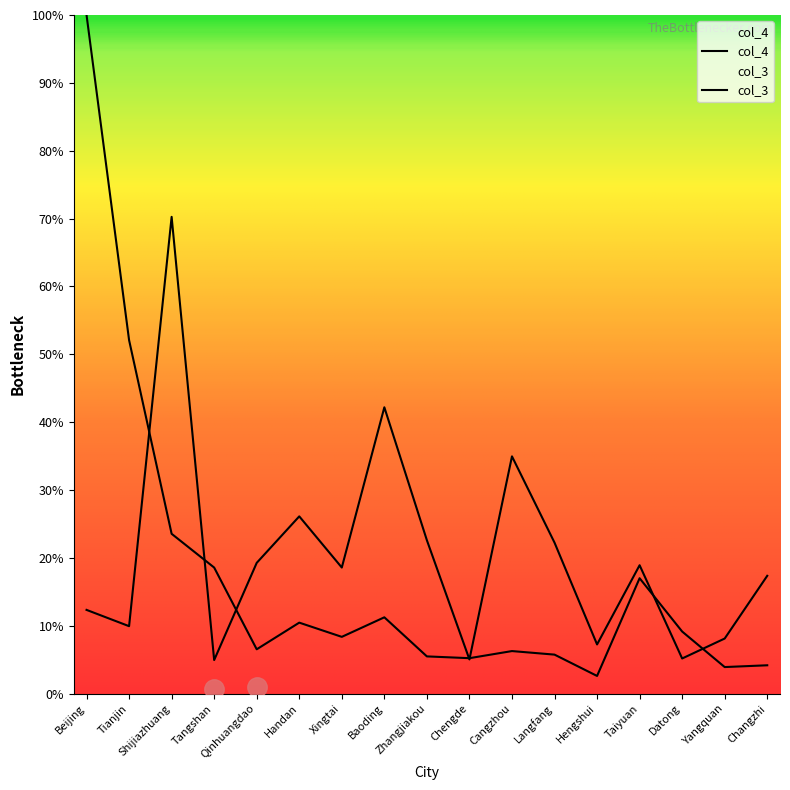

At Hengshui, list the series in order from smallest to largest.

col_3, col_4